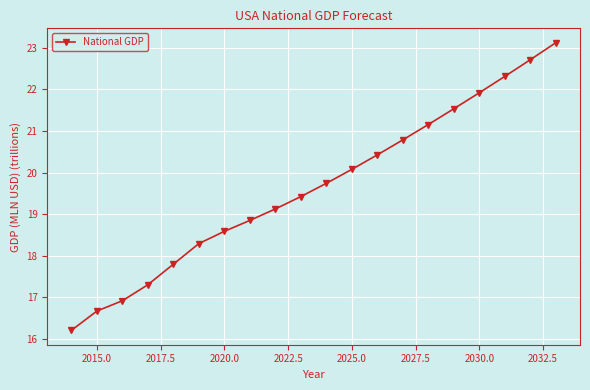

What is the greatest value displayed?

23.1